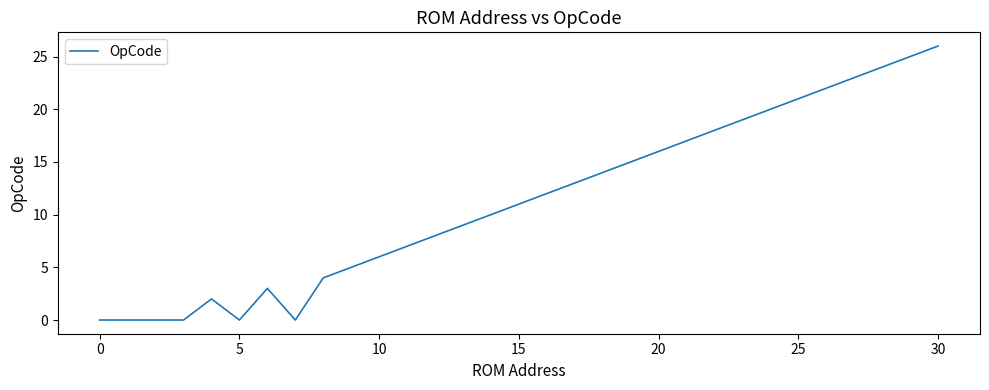

What is the difference between the maximum and minimum values?

26